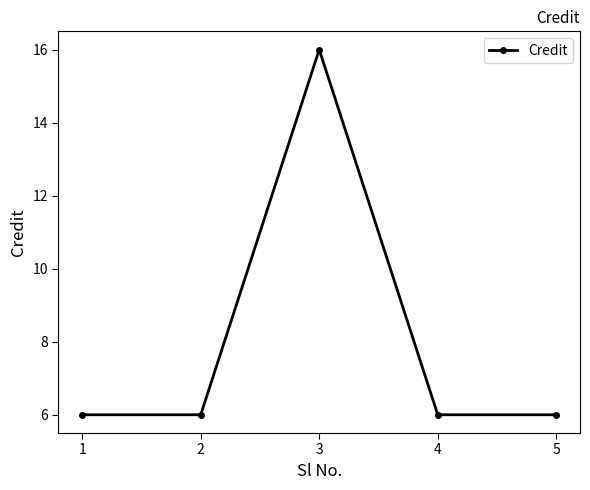

Reading right to left, transcribe all the data shown in this chart.

6	6	16	6	6